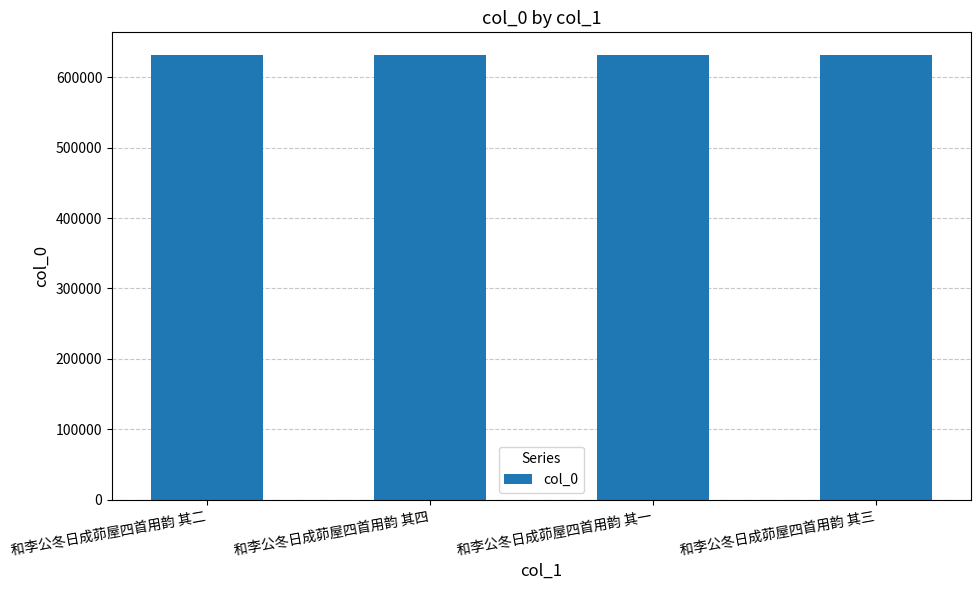

Count the values in the range 632255 to 632257.

3